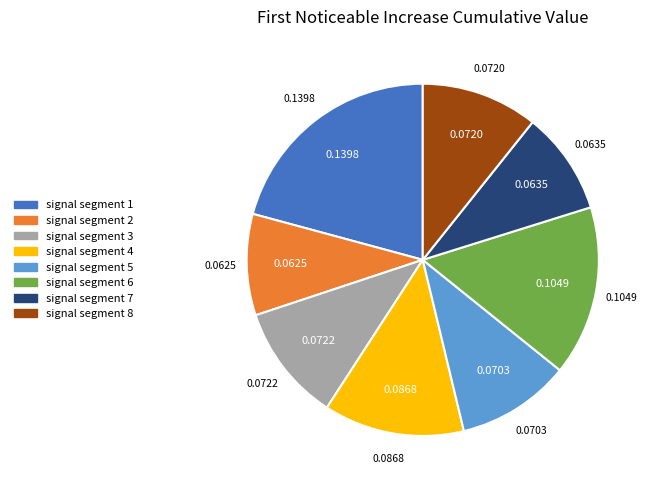

Does signal segment 2 account for over 50% of the chart?

No